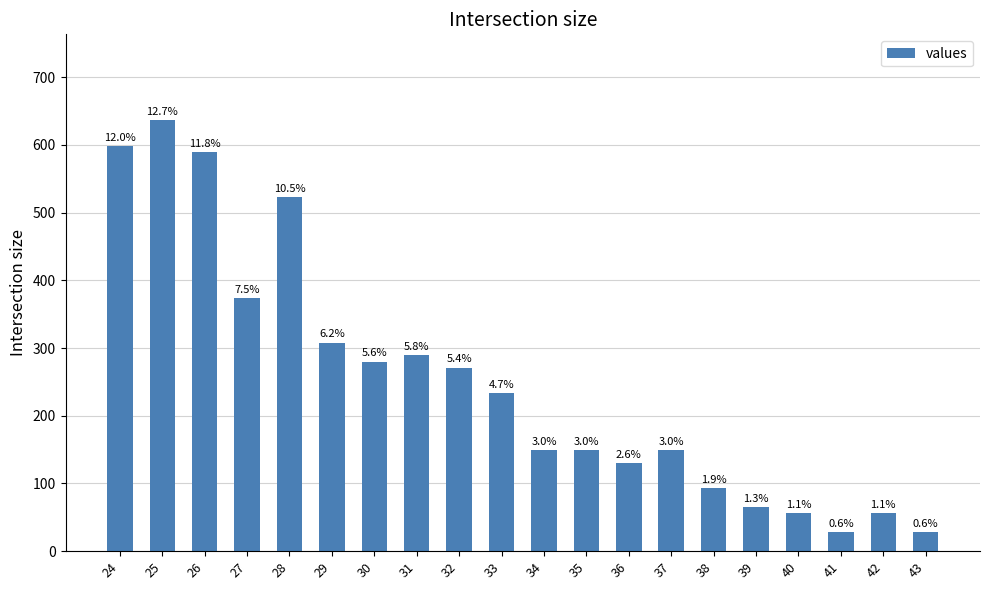

How many bars are there in total?

20